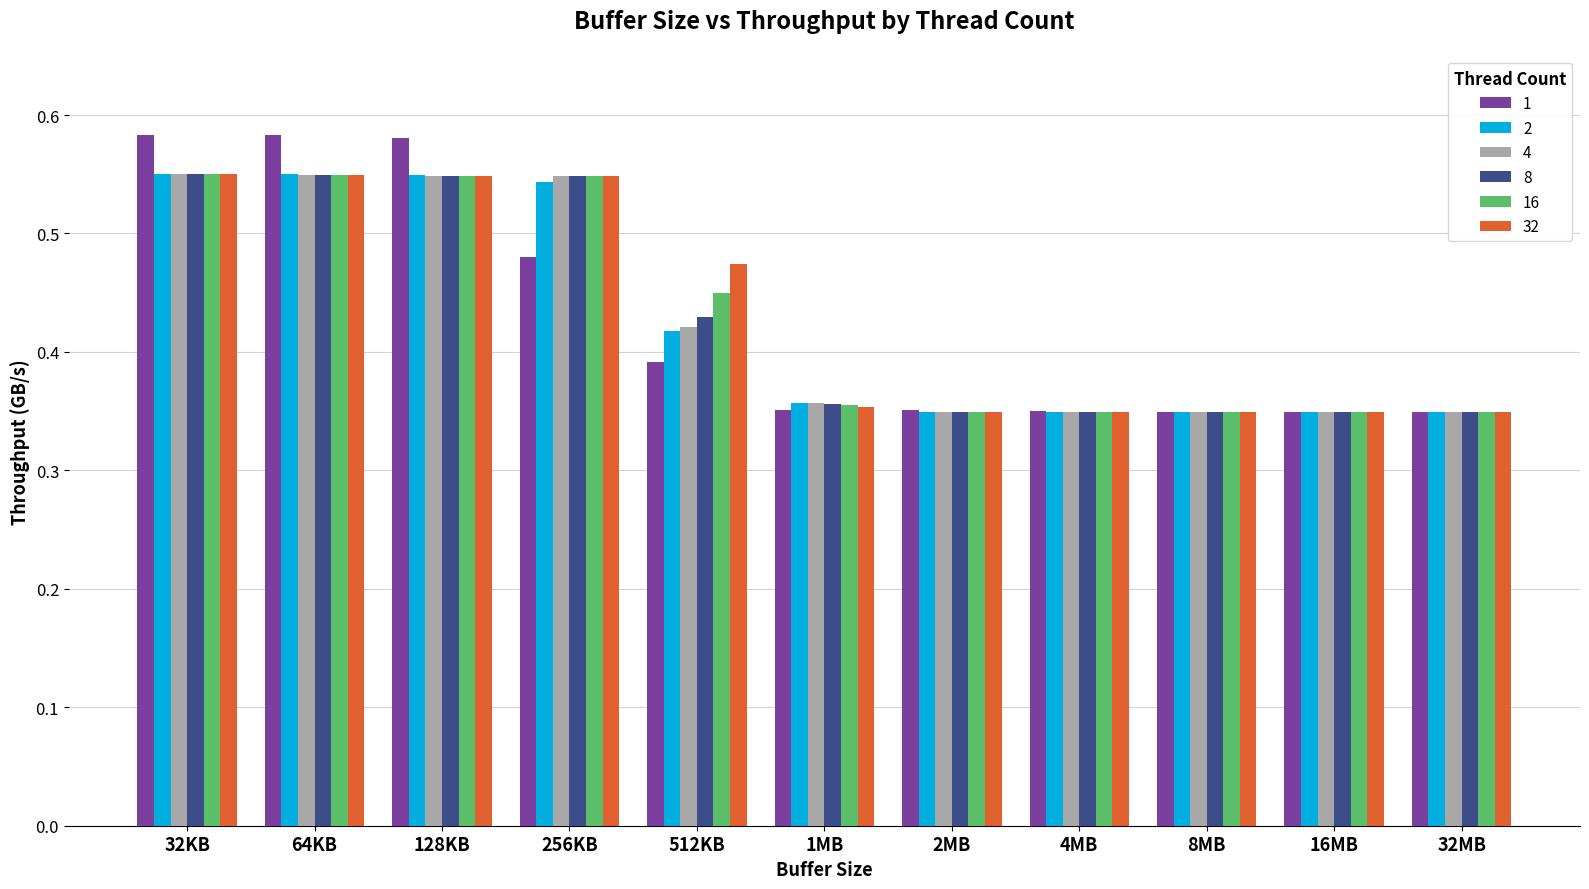

Are the bars horizontal?

No